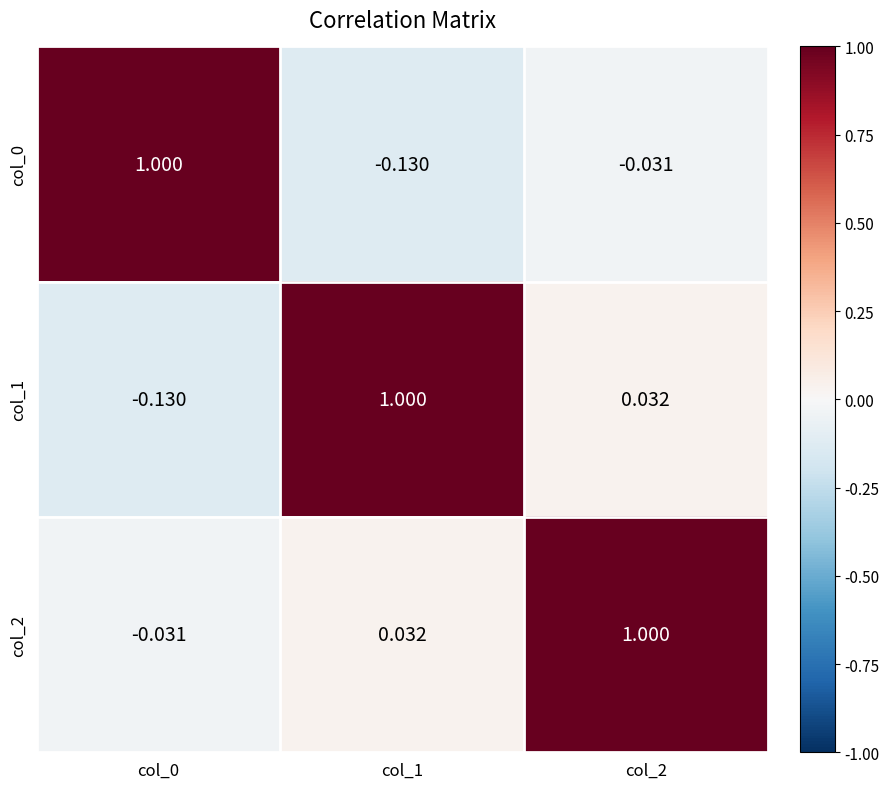

Is the value of col_2 at col_1 greater than the value of col_1 at col_1?

No